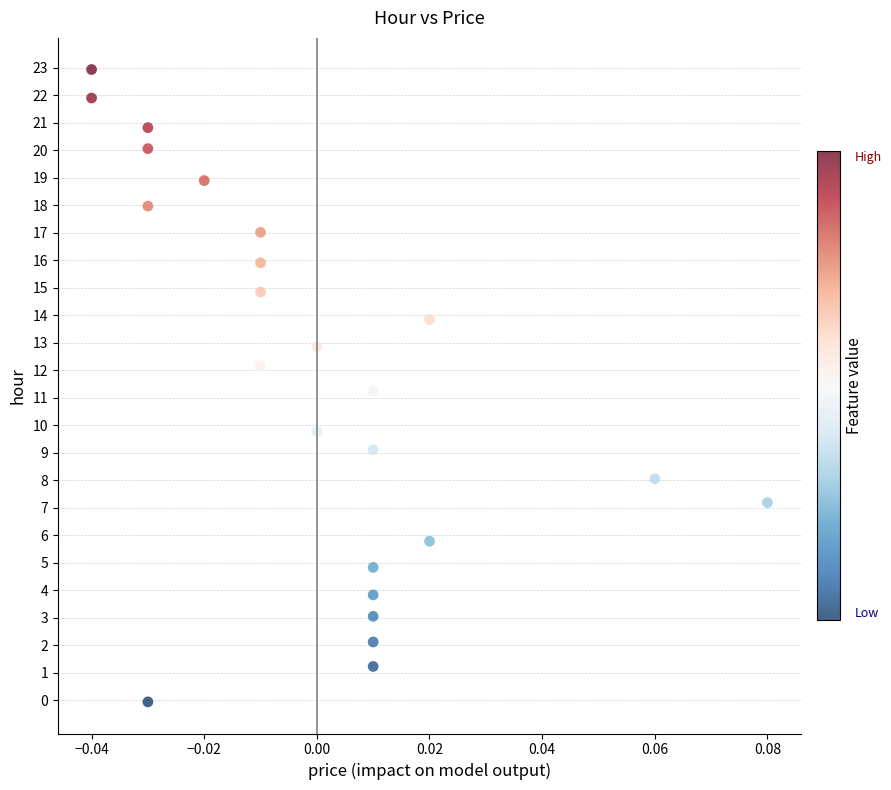

What is the range of Y values (max minus min)?

23.0